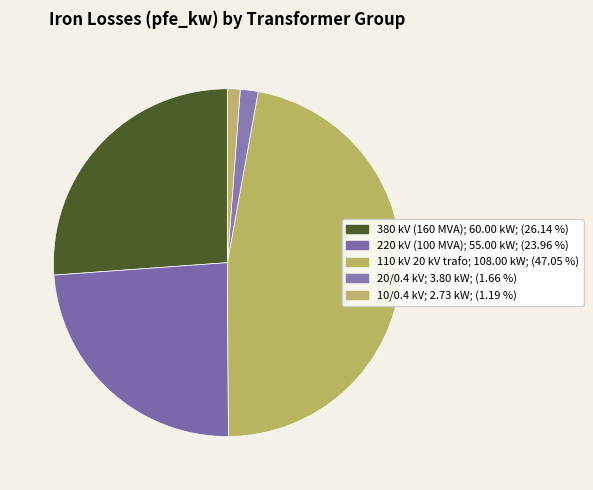

How many slices are in this pie chart?

5